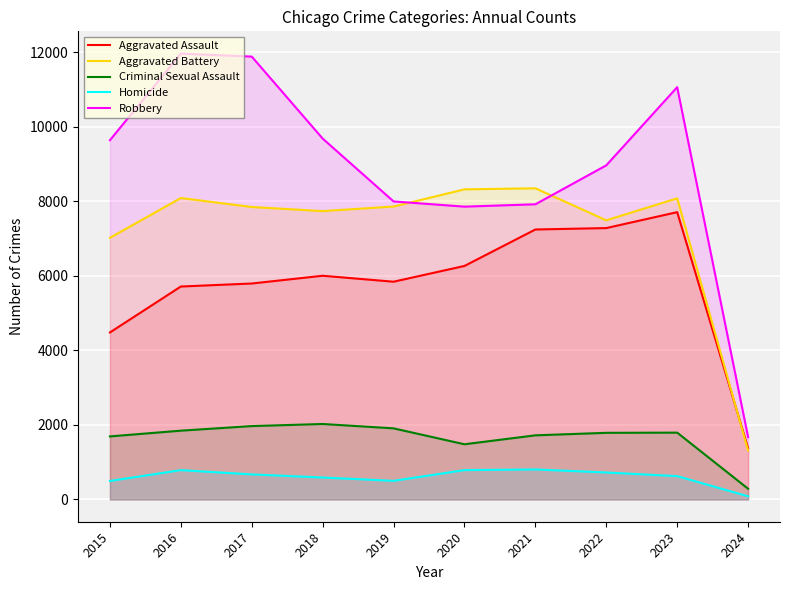

Where is the first local minimum for Criminal Sexual Assault?

2020